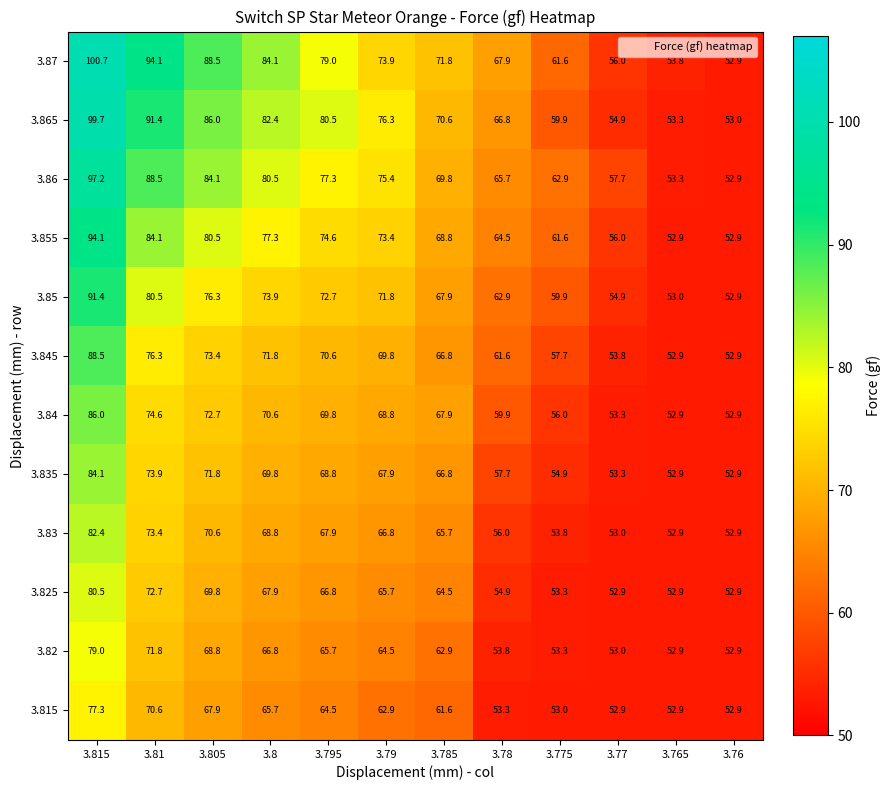

What is the sum of all 3.87 values?

884.3